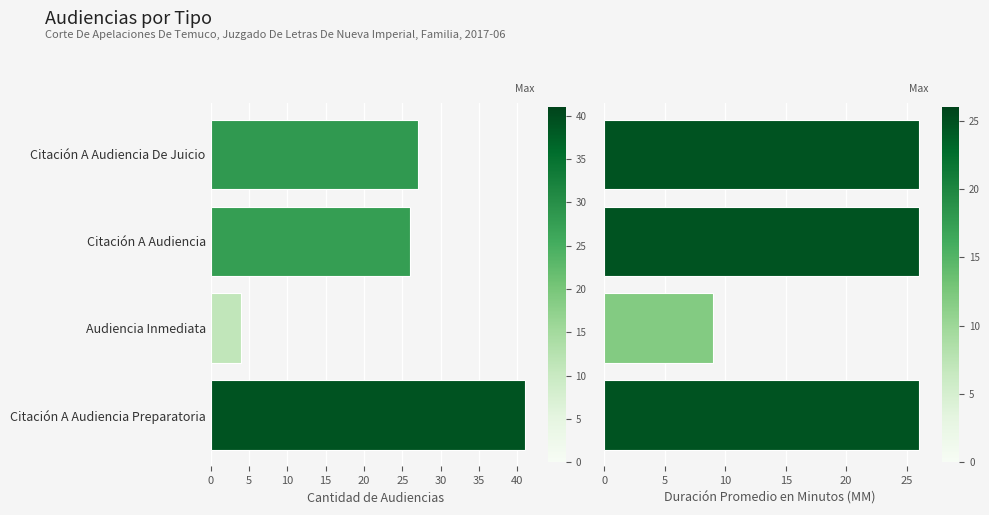

Reading right to left, transcribe all the data shown in this chart.

Cantidad de Audiencias: 41	4	26	27
Duración Promedio en Minutos (MM): 26	9	26	26